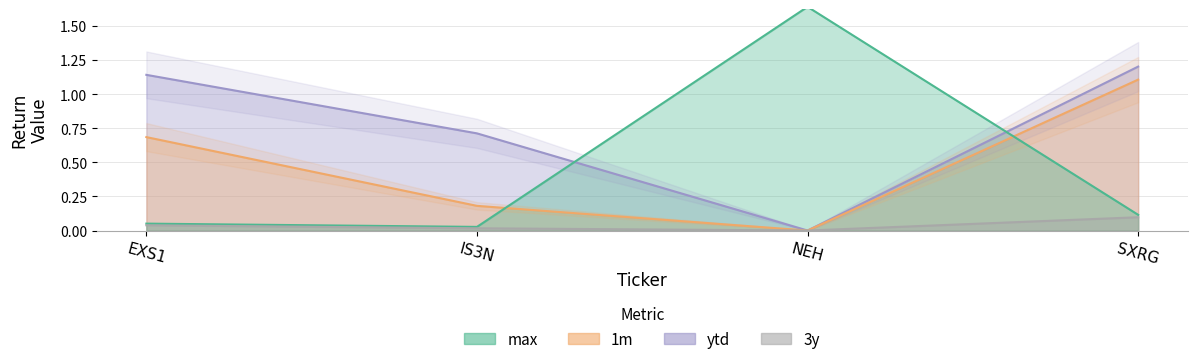

Which category has the lowest value across all series?

NEH